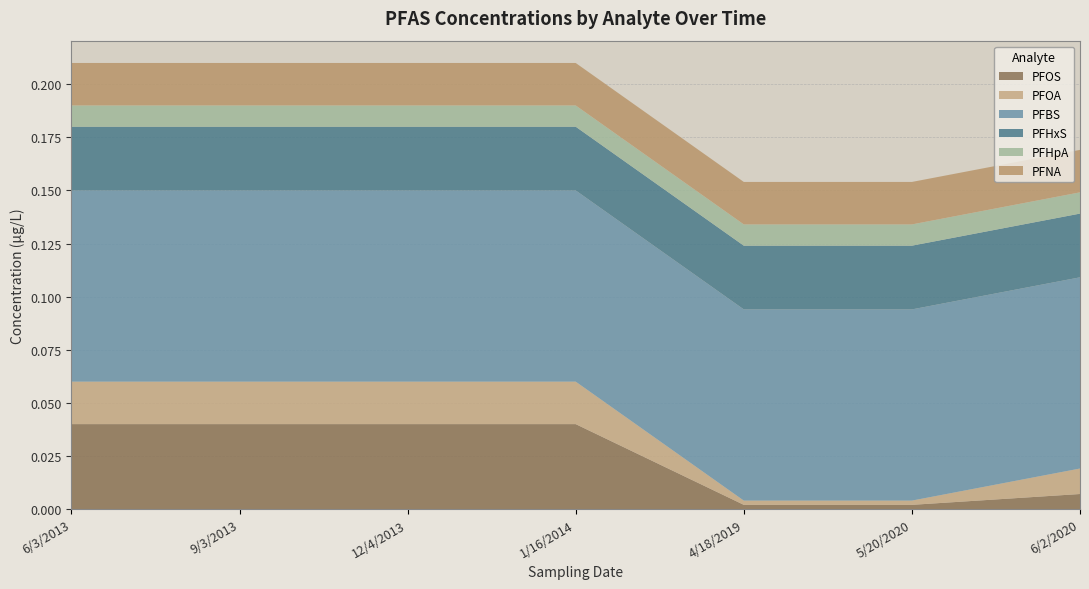

Reading left to right, transcribe all the data shown in this chart.

PFOS: 0.0	0.0	0.0	0.0	0.0	0.0	0.0
PFOA: 0.0	0.0	0.0	0.0	0.0	0.0	0.0
PFBS: 0.1	0.1	0.1	0.1	0.1	0.1	0.1
PFHxS: 0.0	0.0	0.0	0.0	0.0	0.0	0.0
PFHpA: 0.0	0.0	0.0	0.0	0.0	0.0	0.0
PFNA: 0.0	0.0	0.0	0.0	0.0	0.0	0.0